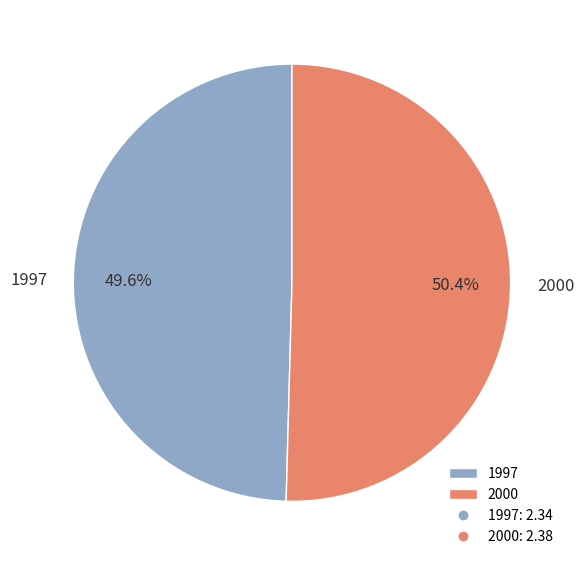

True or false: 1997 accounts for 50% of the total.

True